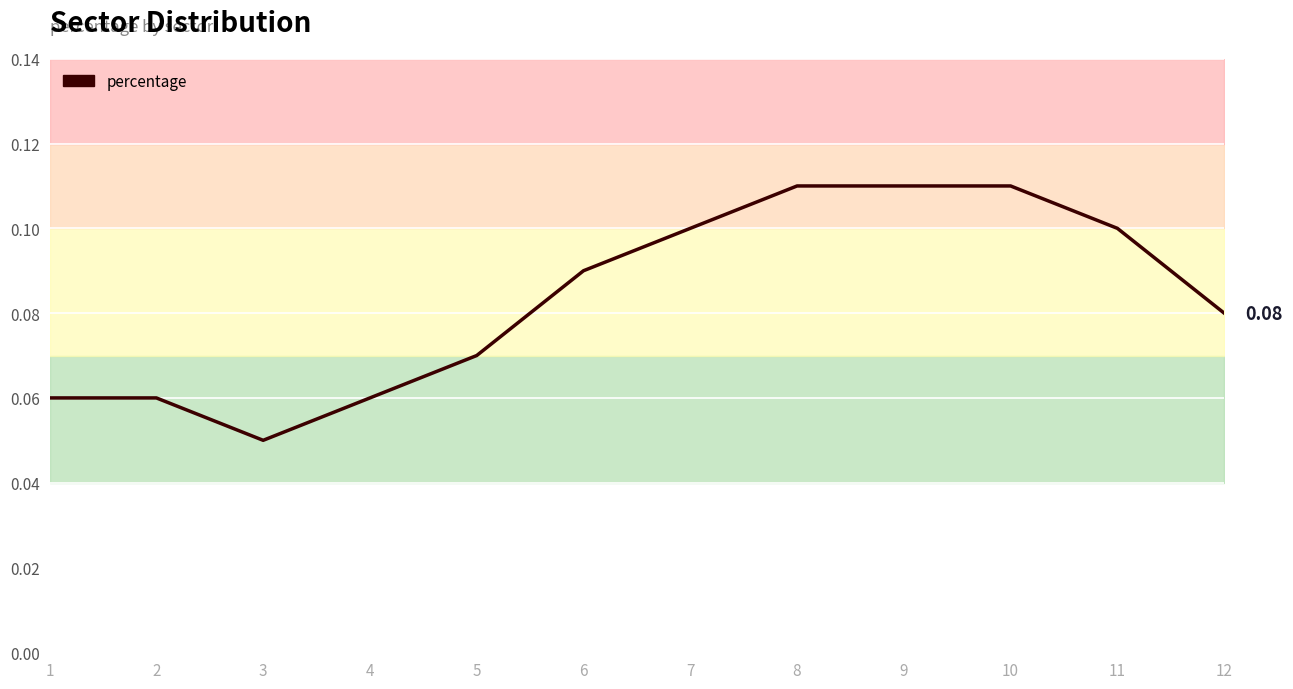

What is the value of the 9th point from the left?

0.1